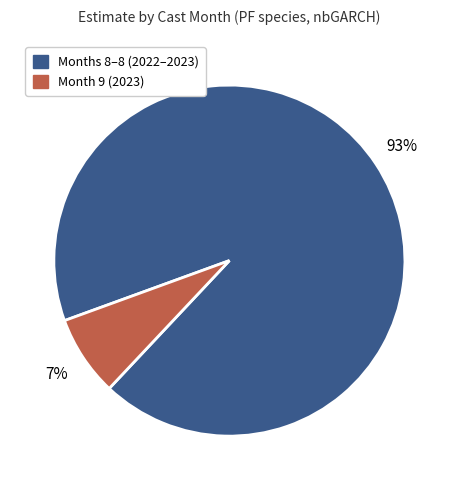

How many slices are in this pie chart?

2